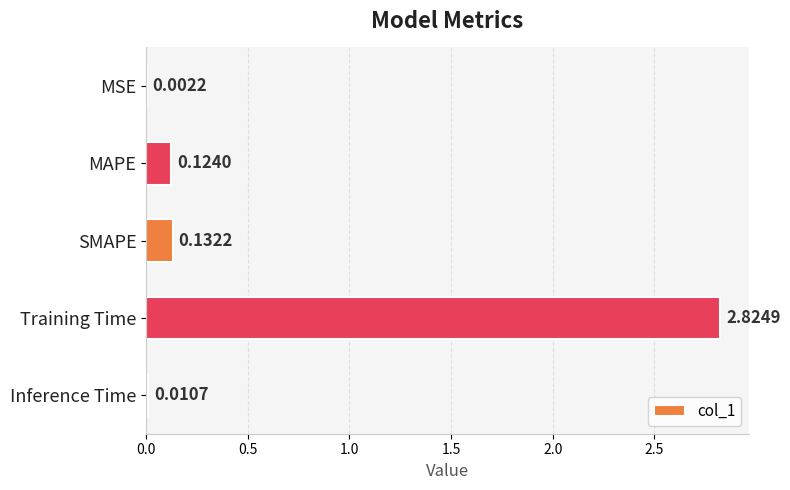

Does the chart contain stacked bars?

No